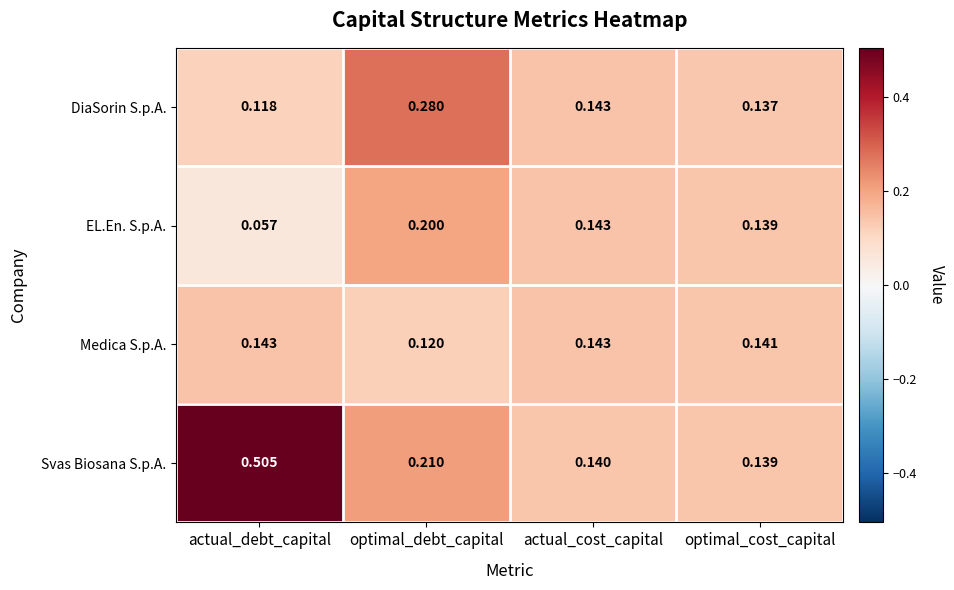

Which series has the largest total across all categories?

Svas Biosana S.p.A.